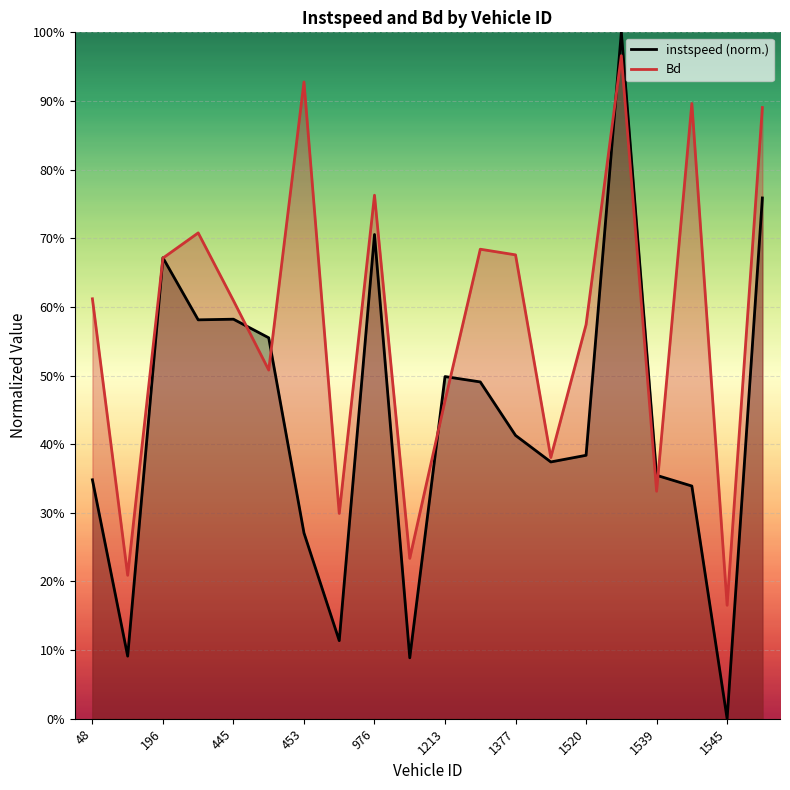

What is the difference between the second highest and minimum values in the Bd series?

0.8